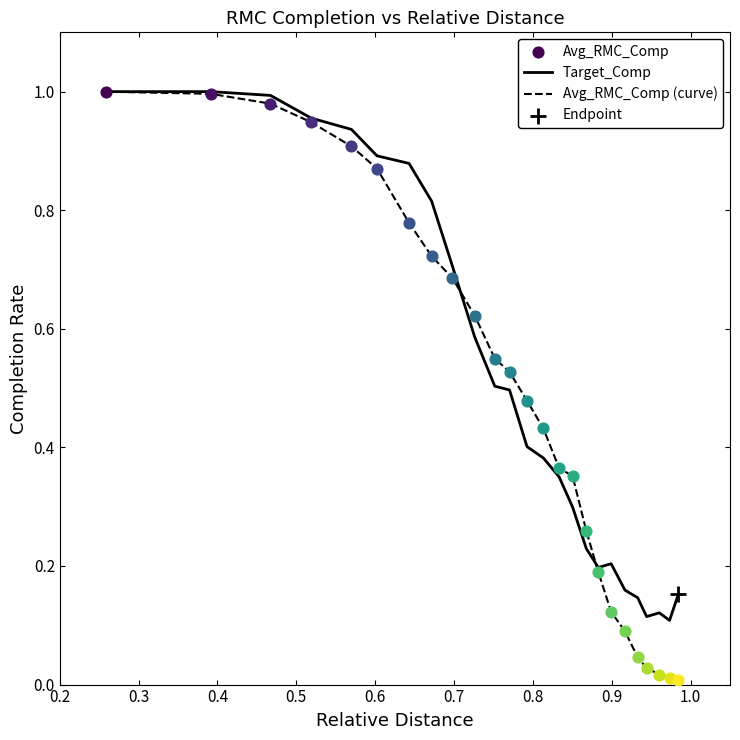

Which series has the largest range (max minus min)?

Avg_RMC_Comp (curve)